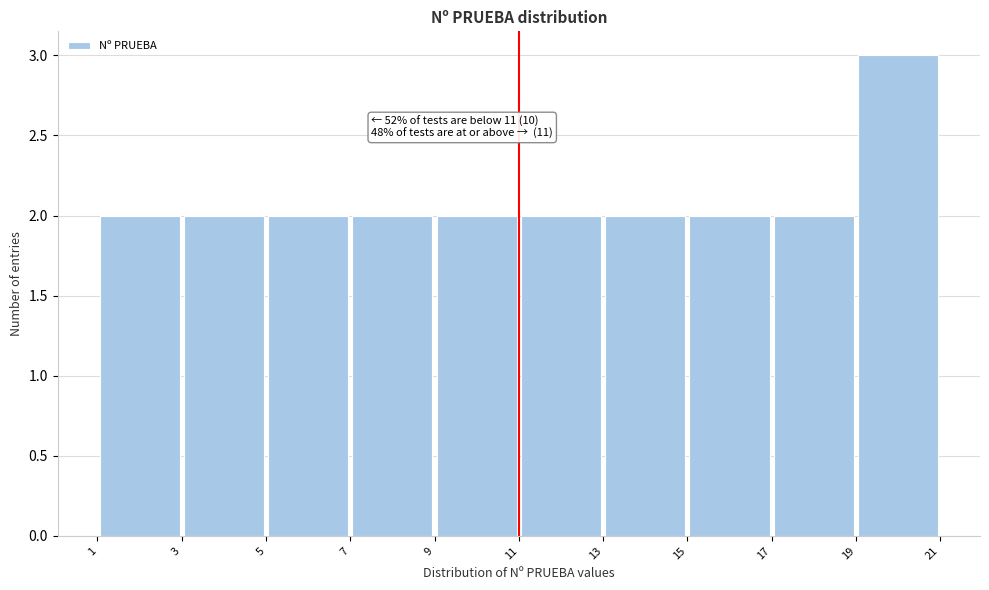

Which range on the x-axis has the tallest bar?

19 to 21